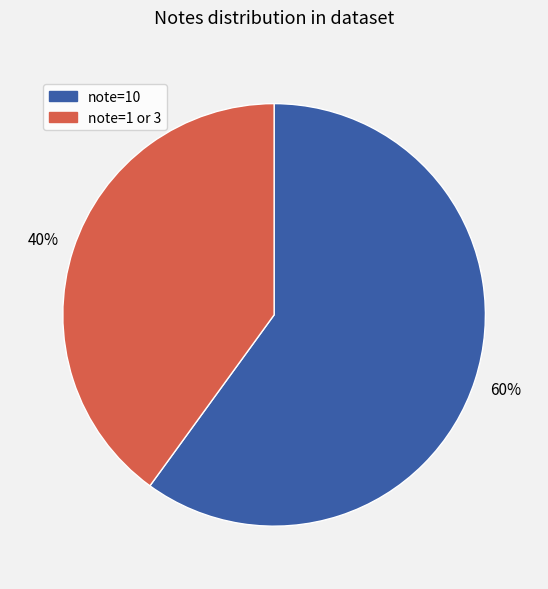

Count the number of slices in the pie.

2